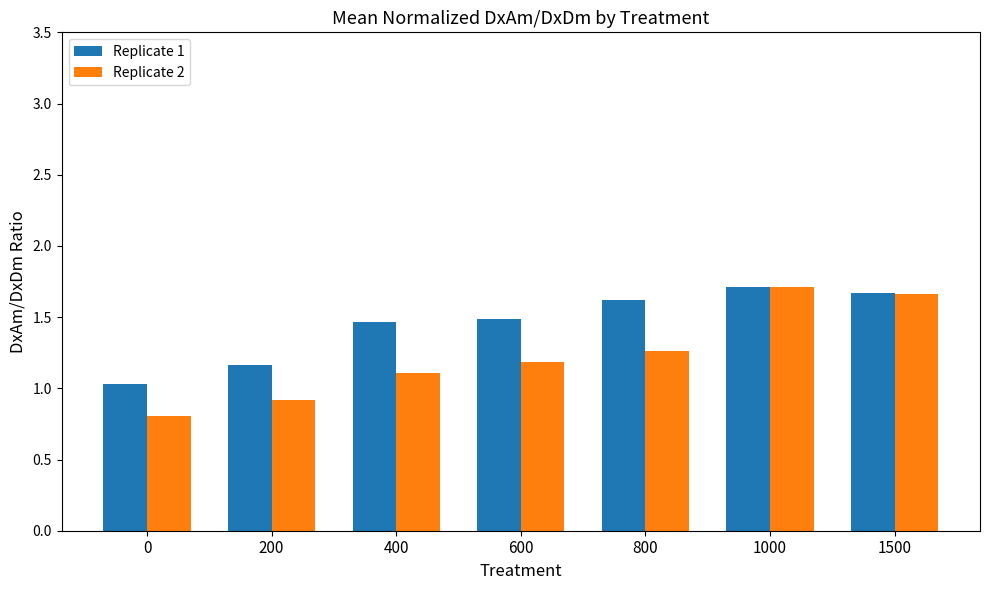

What is the sum of all Replicate 1 values?

10.1